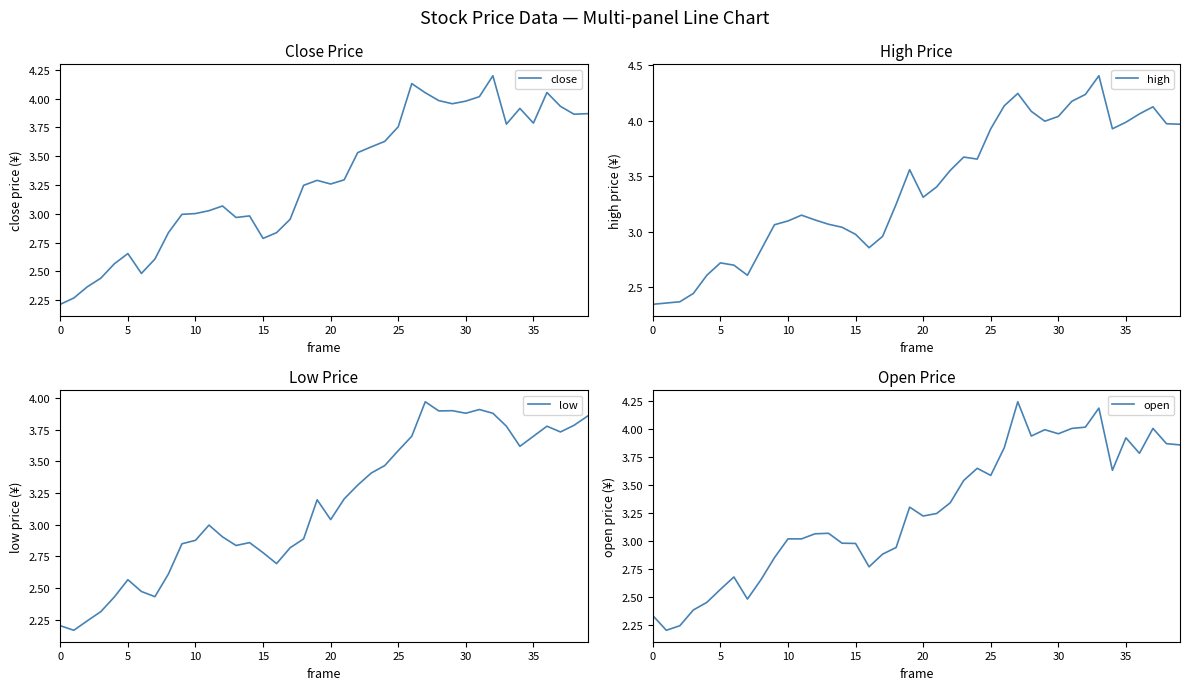

Between 33 and 12, which is larger?

33